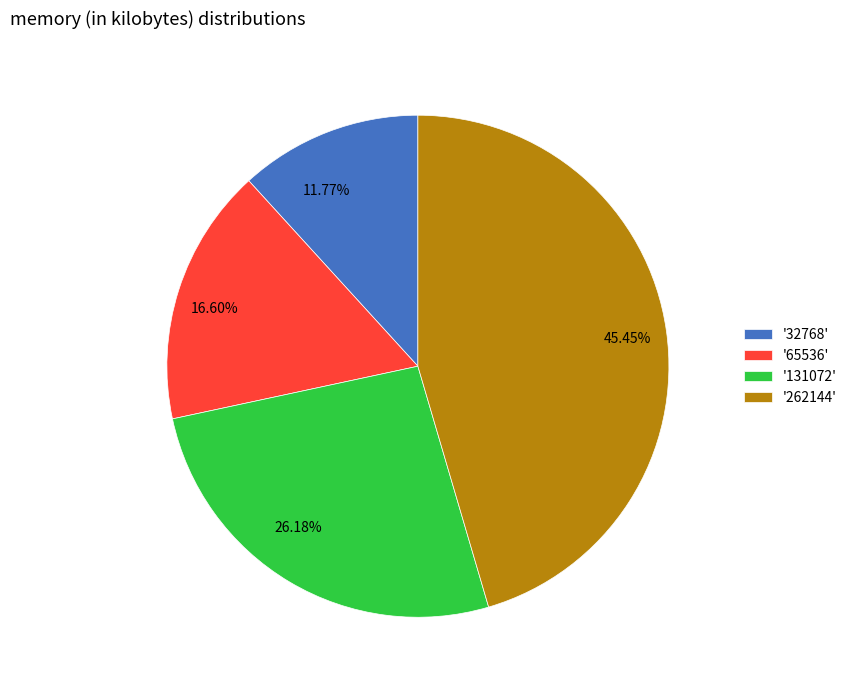

To the nearest percent, what is the average slice percentage?

25%